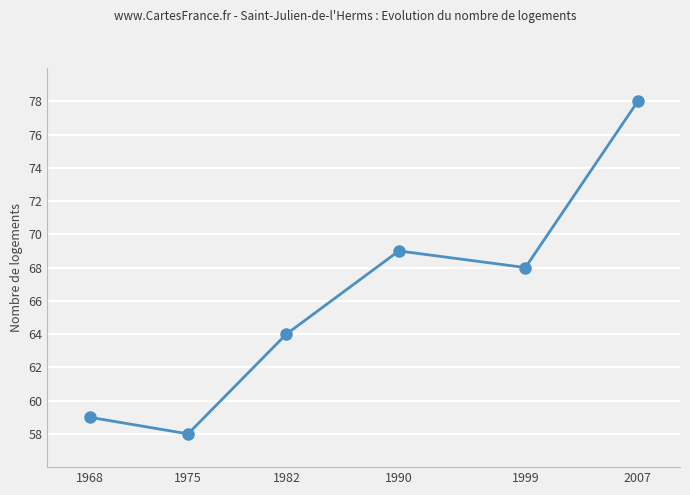

At which category does the data reach its first local valley?

1975